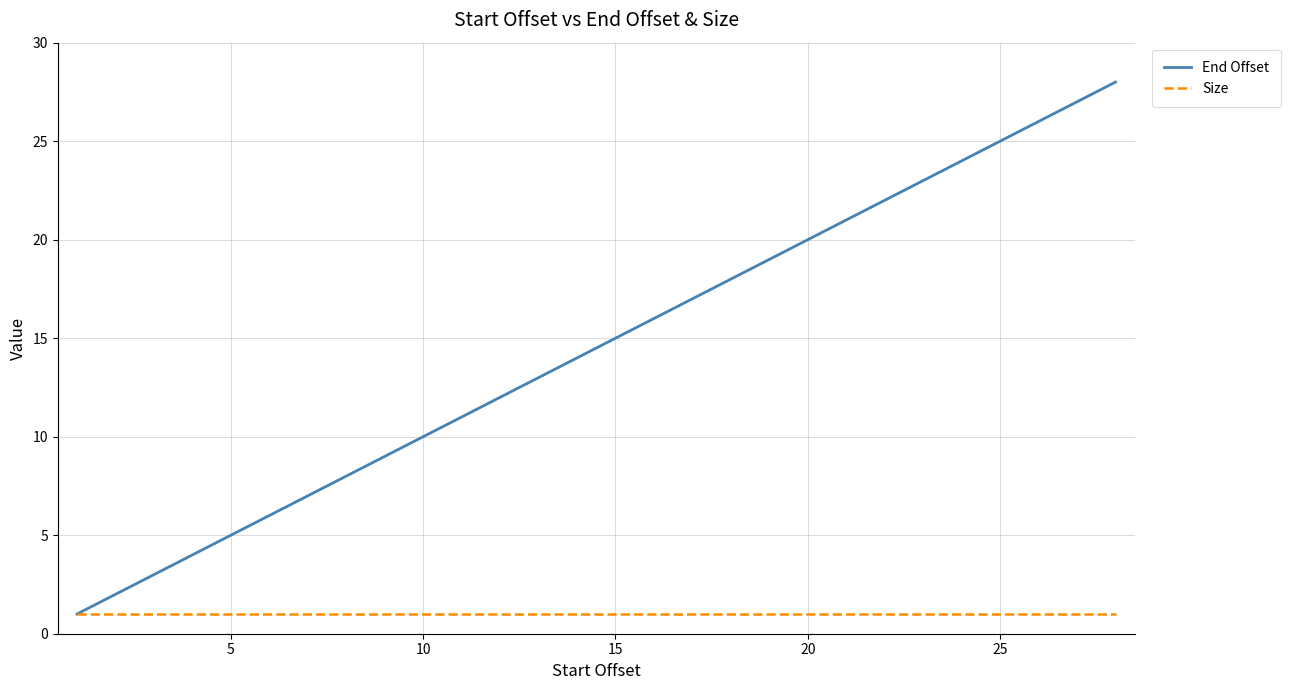

How many lines are shown in the chart?

2